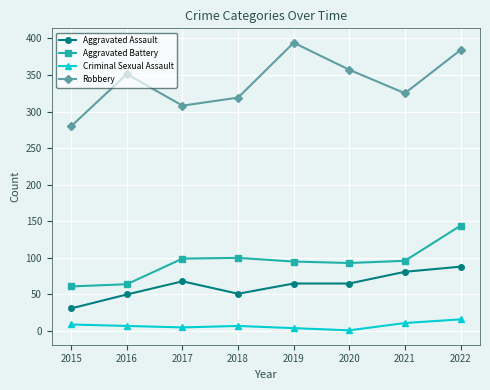

Which series has the widest spread of values?

Robbery